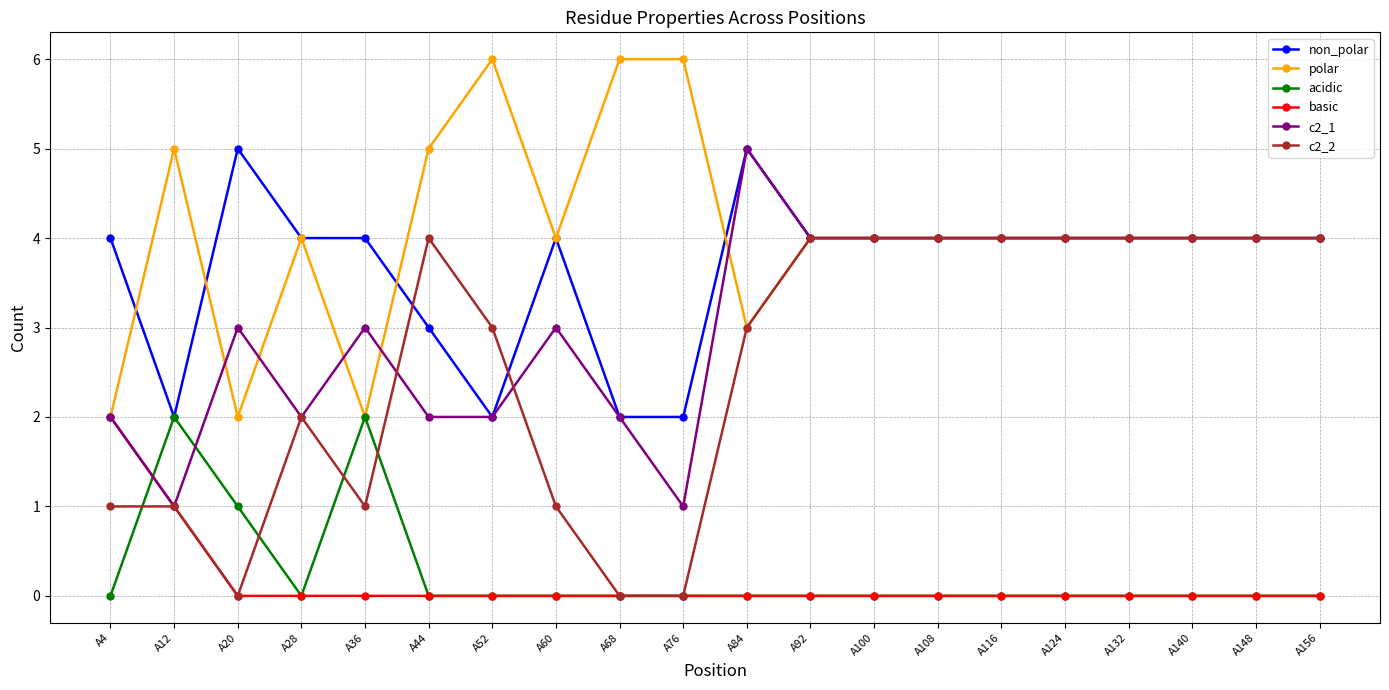

At which category does polar reach its first local peak?

A12